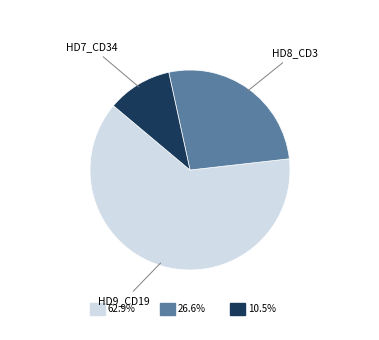

Is there any slice that represents more than half of the pie?

Yes